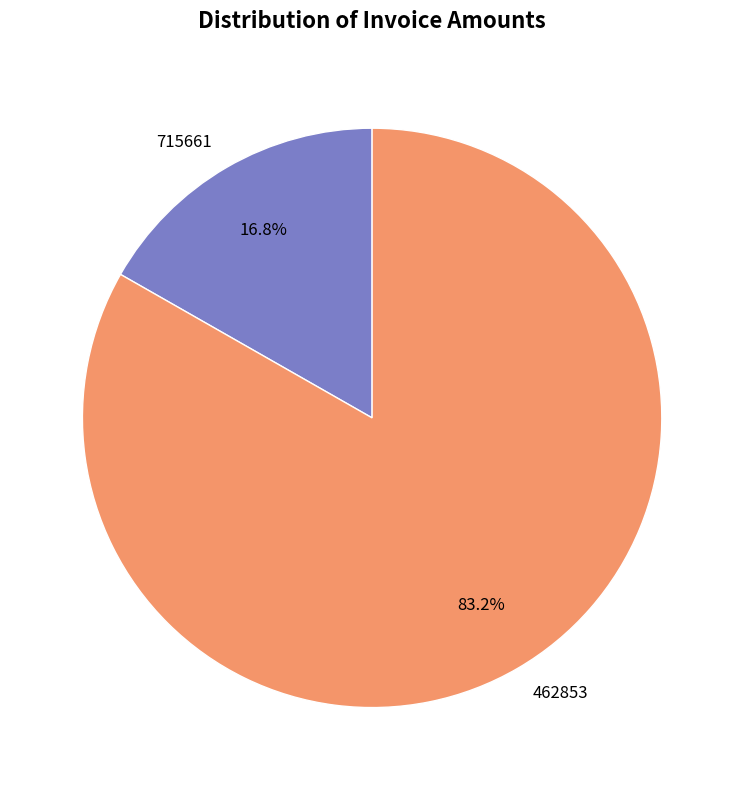

To the nearest percent, what percentage of the pie is 462853?

83%